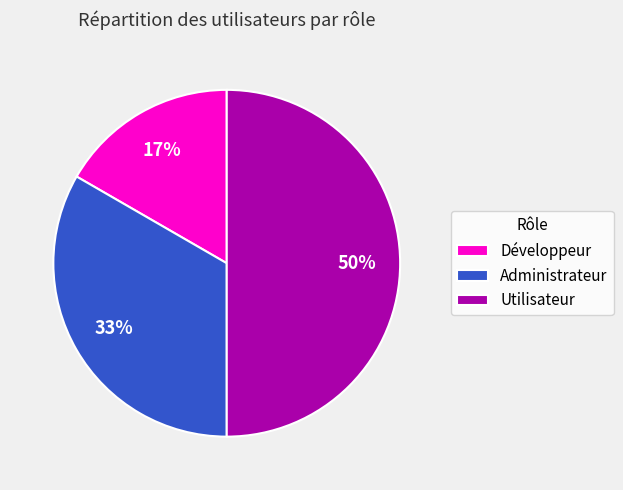

Is Administrateur the majority of the pie?

No